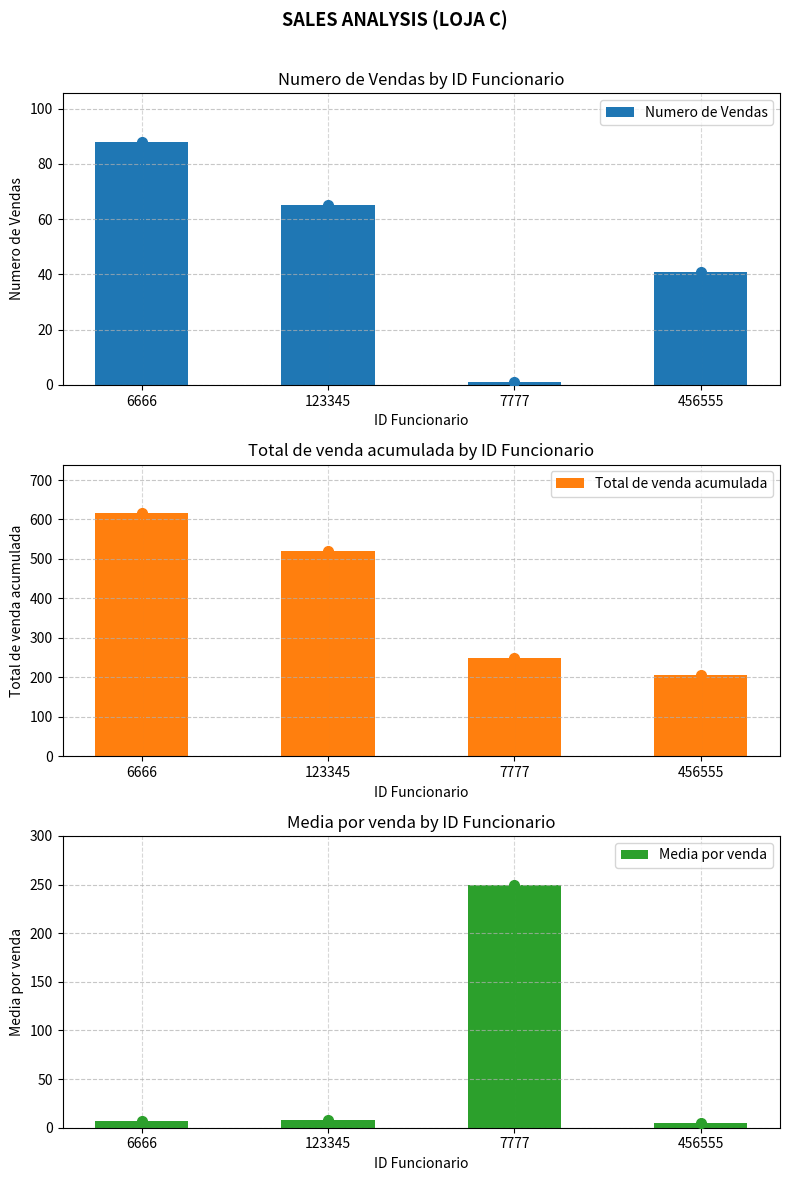

How many Numero de Vendas values are between 41 and 88?

3